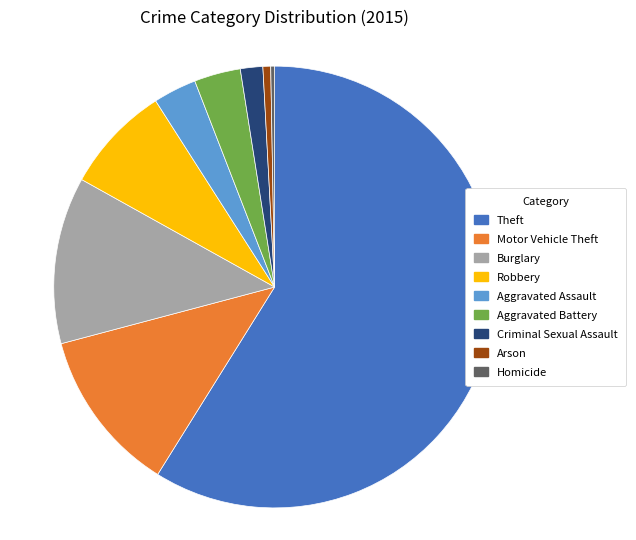

What is the largest slice in the pie chart?

Theft